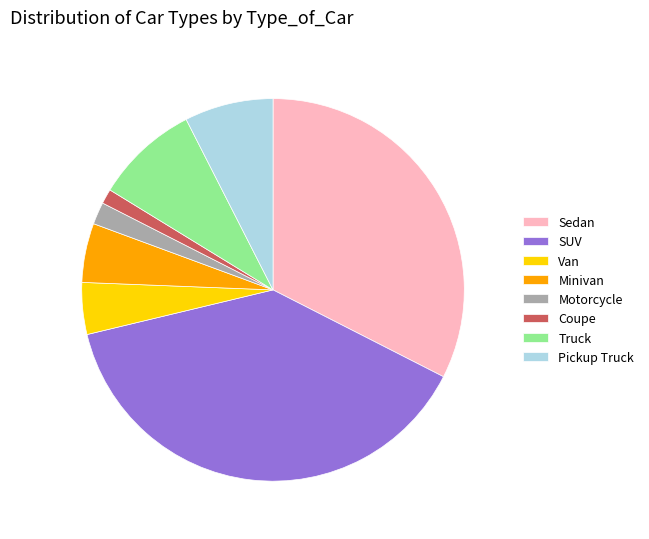

Which slice is the largest?

SUV